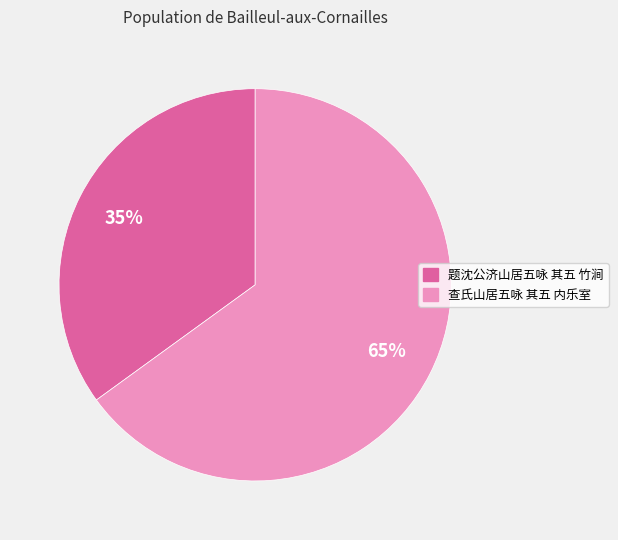

To the nearest percent, what is the difference between the 查氏山居五咏 其五 内乐室 and 题沈公济山居五咏 其五 竹涧 slice percentages?

30%